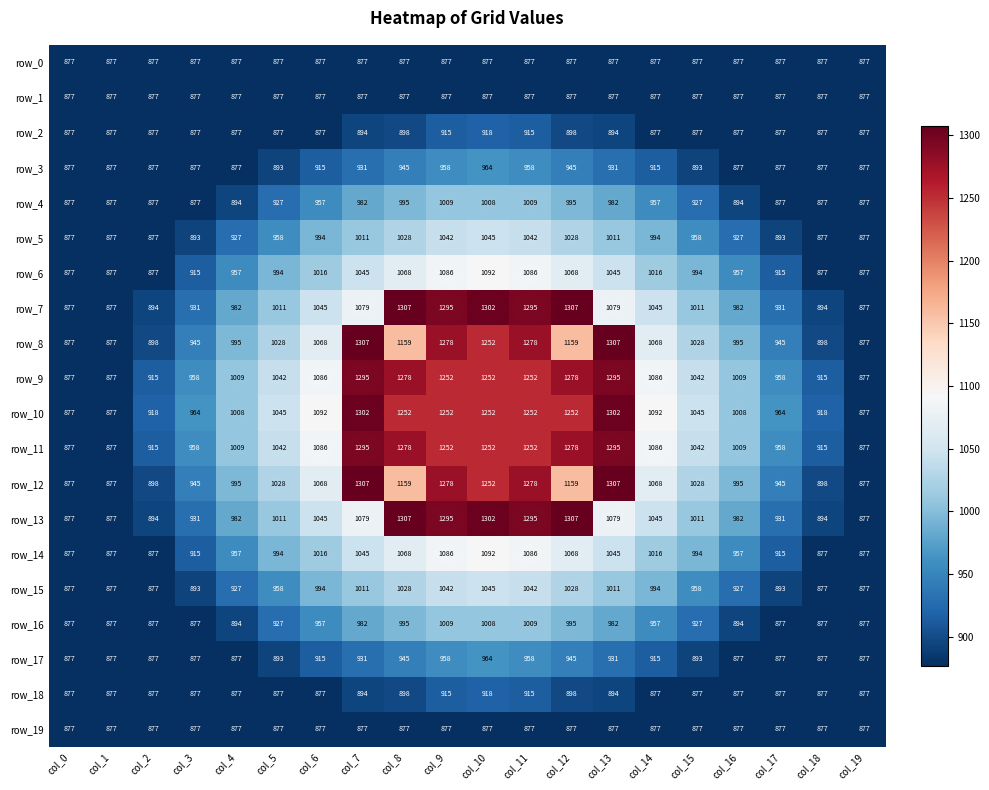

What value does the row_17 series have at col_19?

877